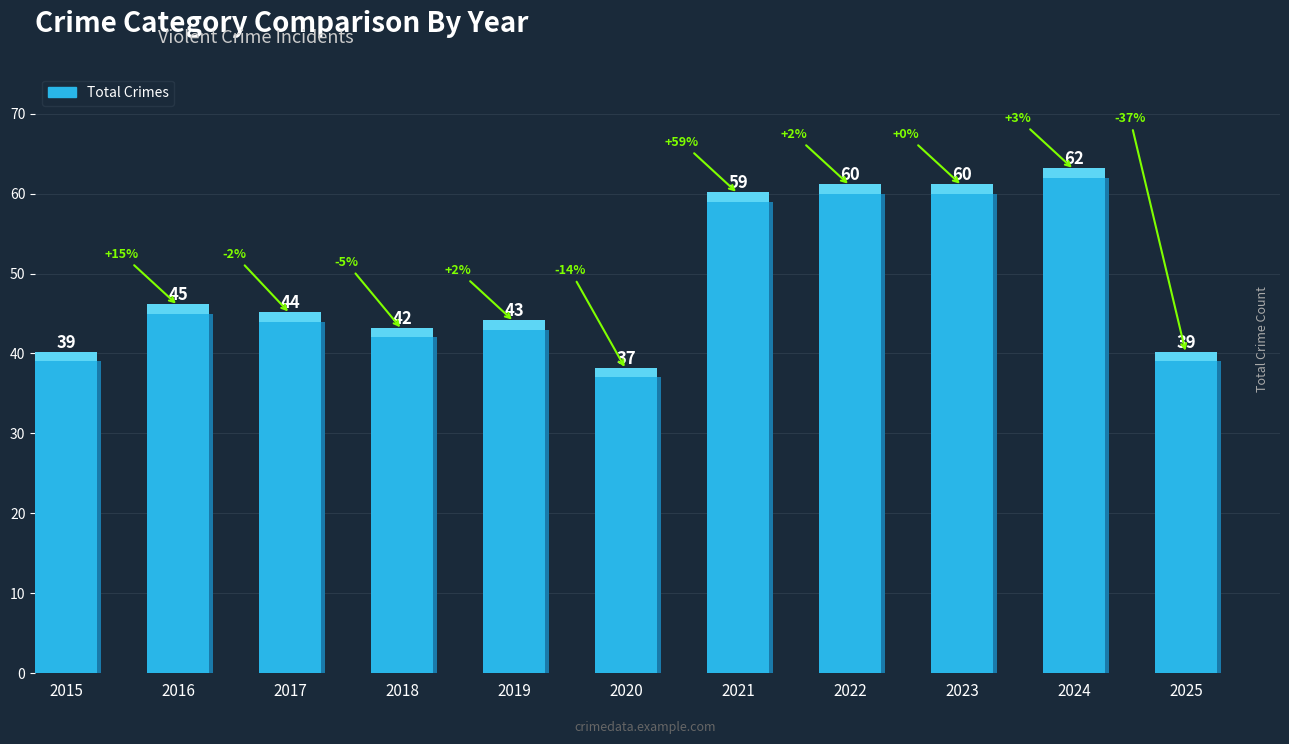

How many bars are there in total?

11